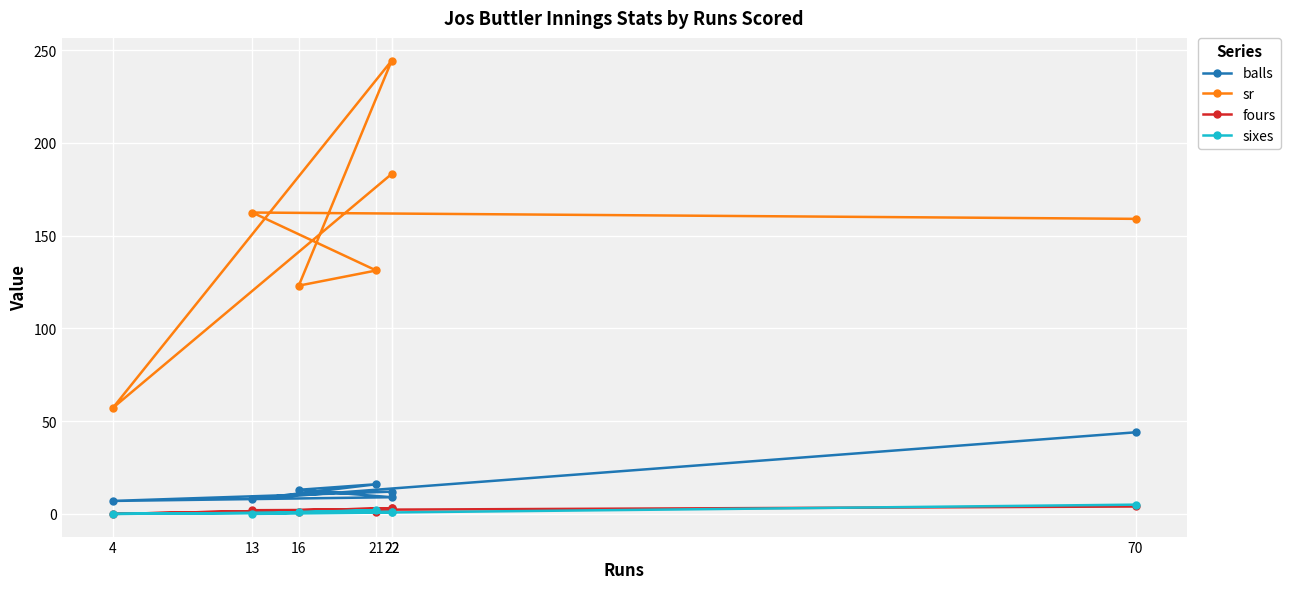

What is the difference between the sixes values at 70 and 16?

4.0